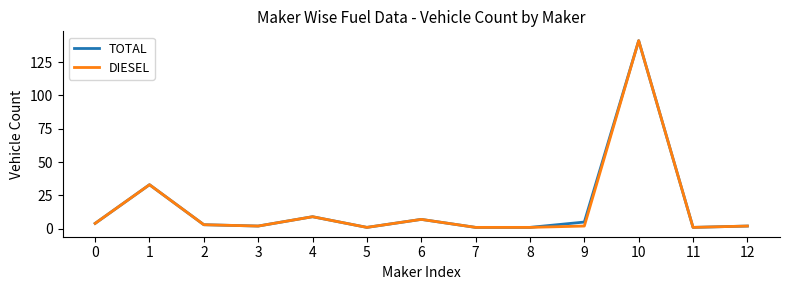

The DIESEL series shows 7 at 6. True or false?

True